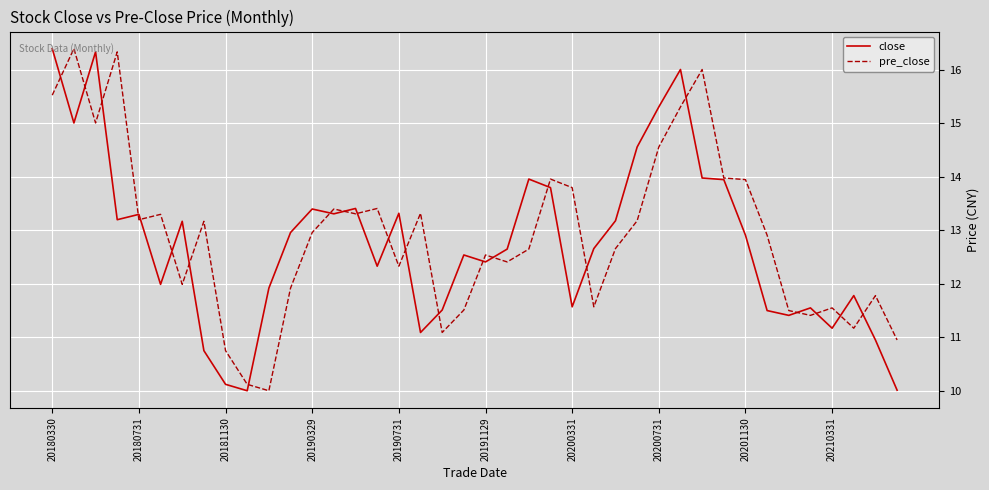

How many categories are shown in the chart?

40